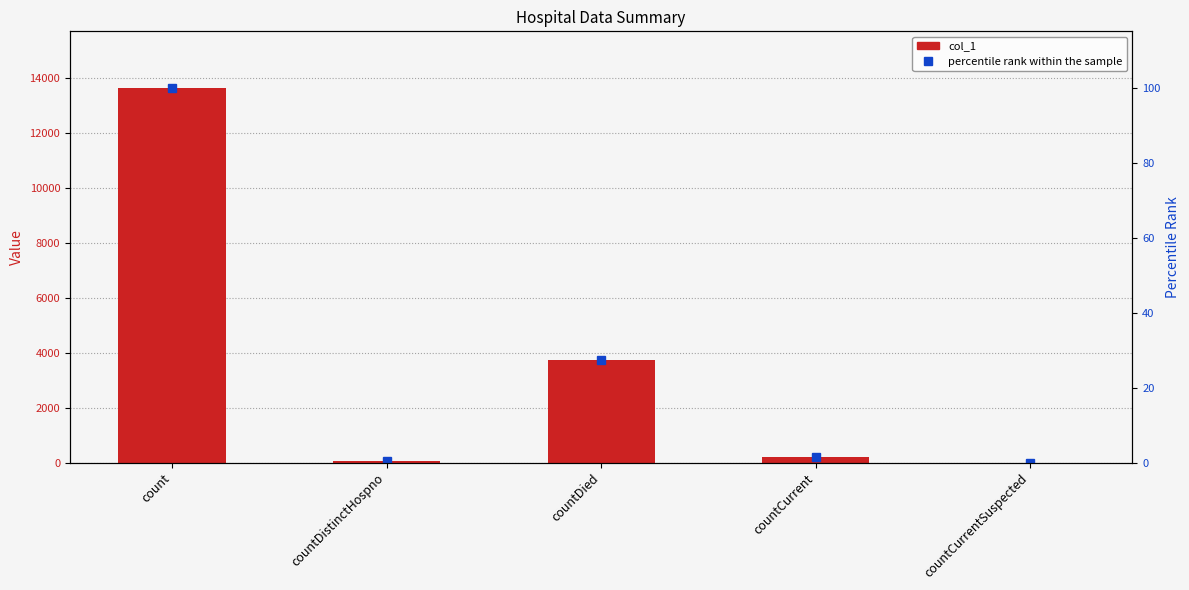

What is the total value across all series at countDistinctHospno?

73.5